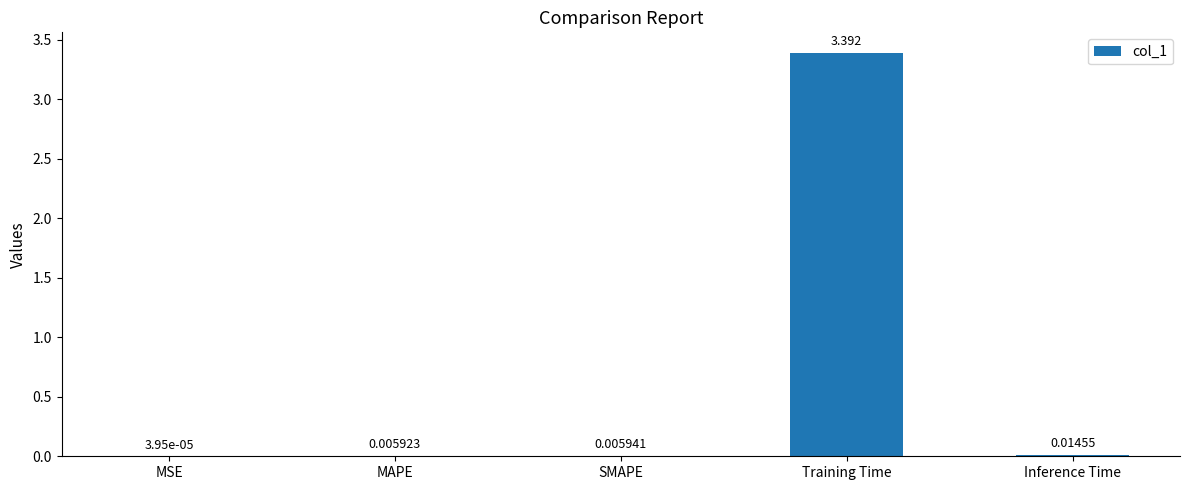

Between MAPE and Inference Time, which is larger?

Inference Time